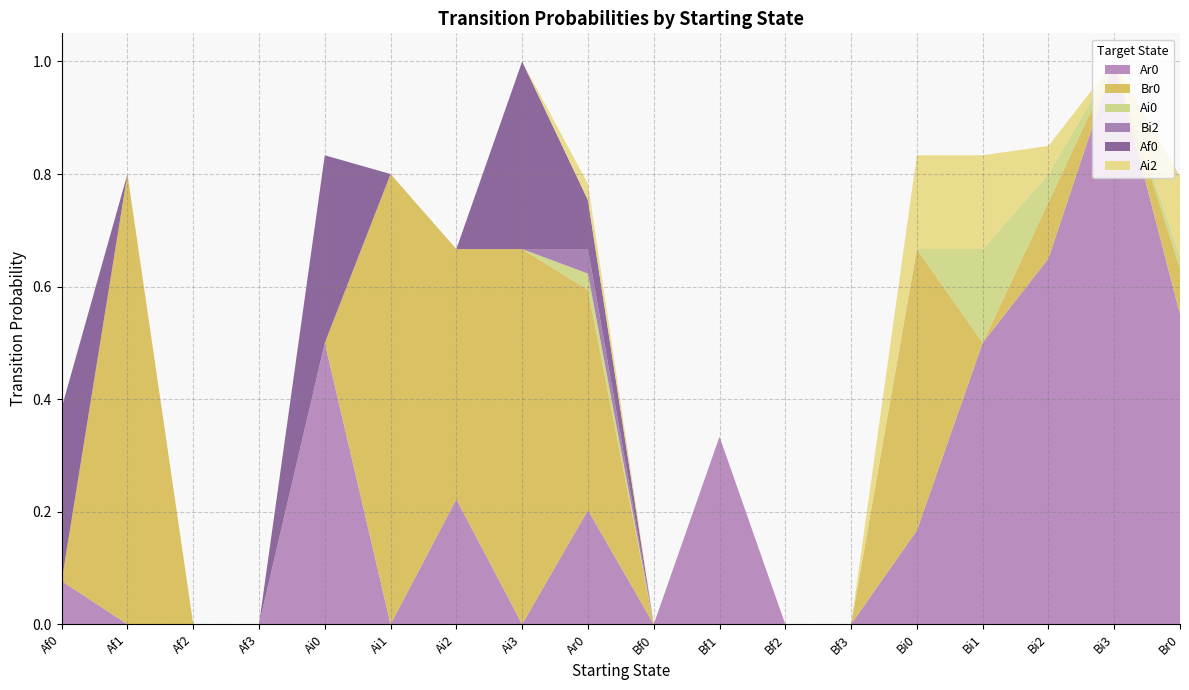

Reading left to right, transcribe all the data shown in this chart.

Ar0: 0.1	0.0	0.0	0.0	0.5	0.0	0.2	0.0	0.2	0.0	0.3	0.0	0.0	0.2	0.5	0.7	1.0	0.6
Br0: 0.0	0.8	0.0	0.0	0.0	0.8	0.4	0.7	0.4	0.0	0.0	0.0	0.0	0.5	0.0	0.1	0.0	0.1
Ai0: 0.0	0.0	0.0	0.0	0.0	0.0	0.0	0.0	0.0	0.0	0.0	0.0	0.0	0.0	0.2	0.1	0.0	0.0
Bi2: 0.0	0.0	0.0	0.0	0.0	0.0	0.0	0.0	0.0	0.0	0.0	0.0	0.0	0.0	0.0	0.0	0.0	0.0
Af0: 0.3	0.0	0.0	0.0	0.3	0.0	0.0	0.3	0.1	0.0	0.0	0.0	0.0	0.0	0.0	0.0	0.0	0.0
Ai2: 0.0	0.0	0.0	0.0	0.0	0.0	0.0	0.0	0.0	0.0	0.0	0.0	0.0	0.2	0.2	0.1	0.0	0.1